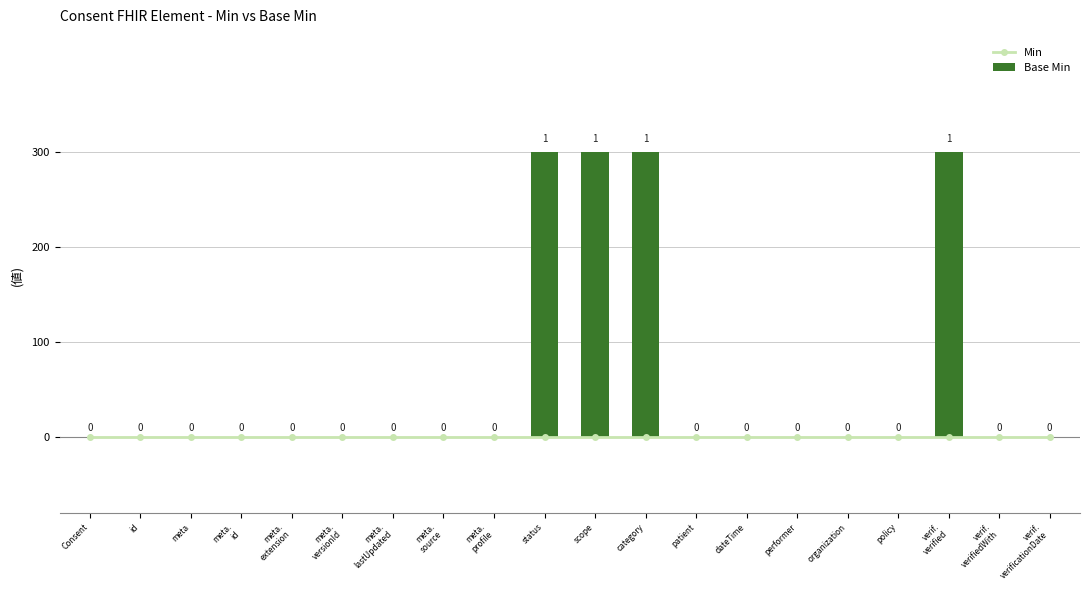

What are all the series names shown in the legend?

Min, Base Min